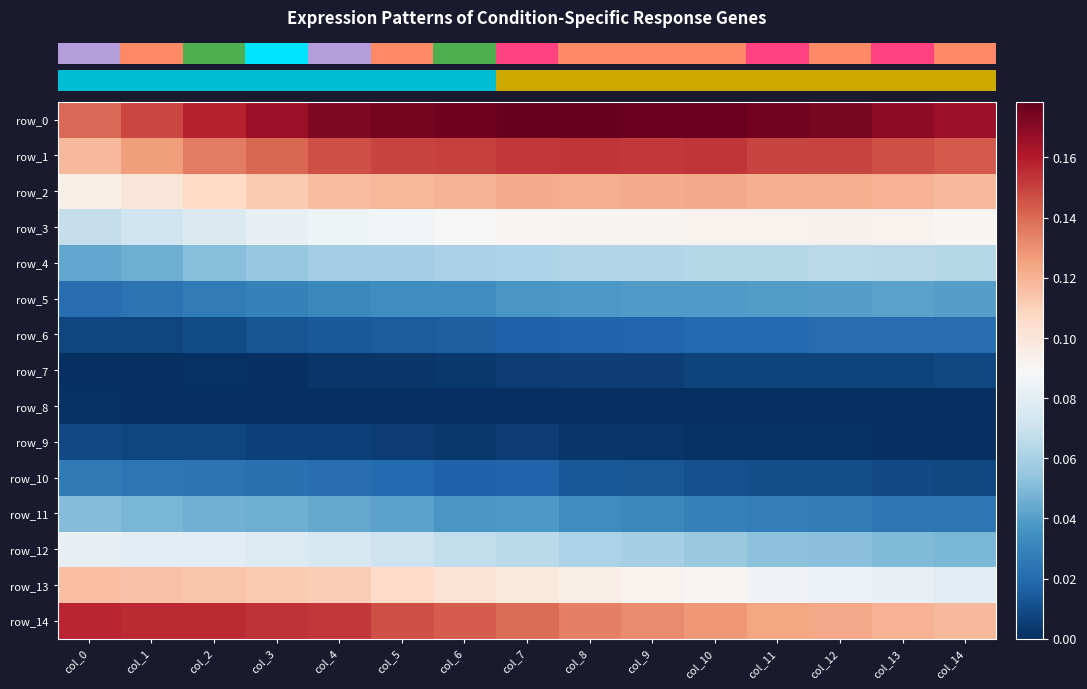

The value of row_9 at col_2 is 0.0. True or false?

True